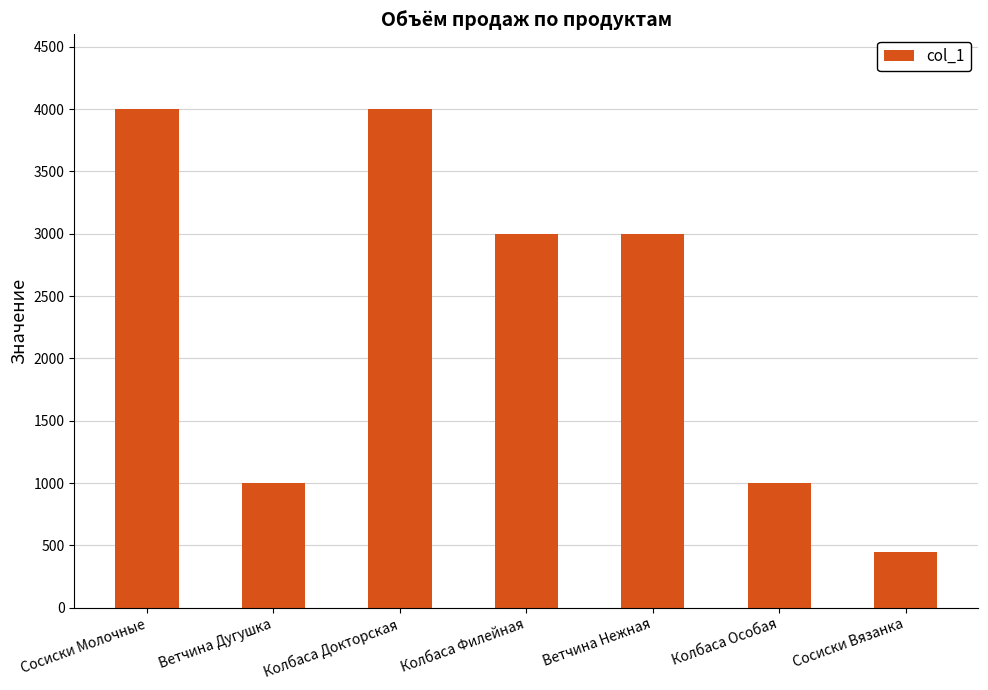

How many distinct data groups are displayed?

1